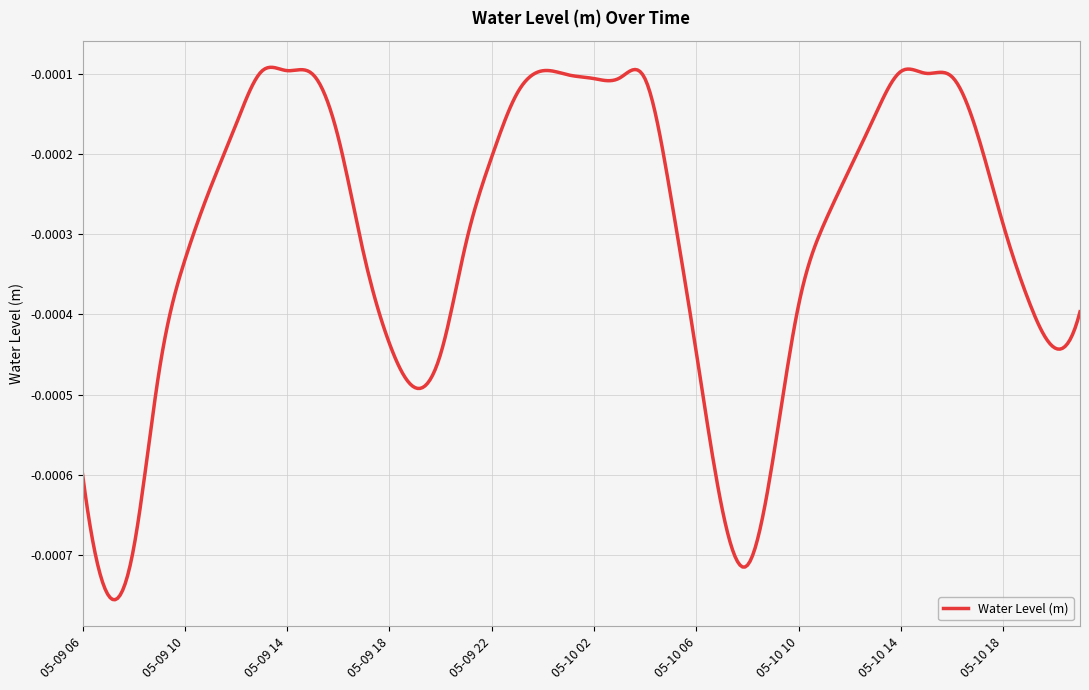

Where is the first local minimum?

2023-05-09 07:00